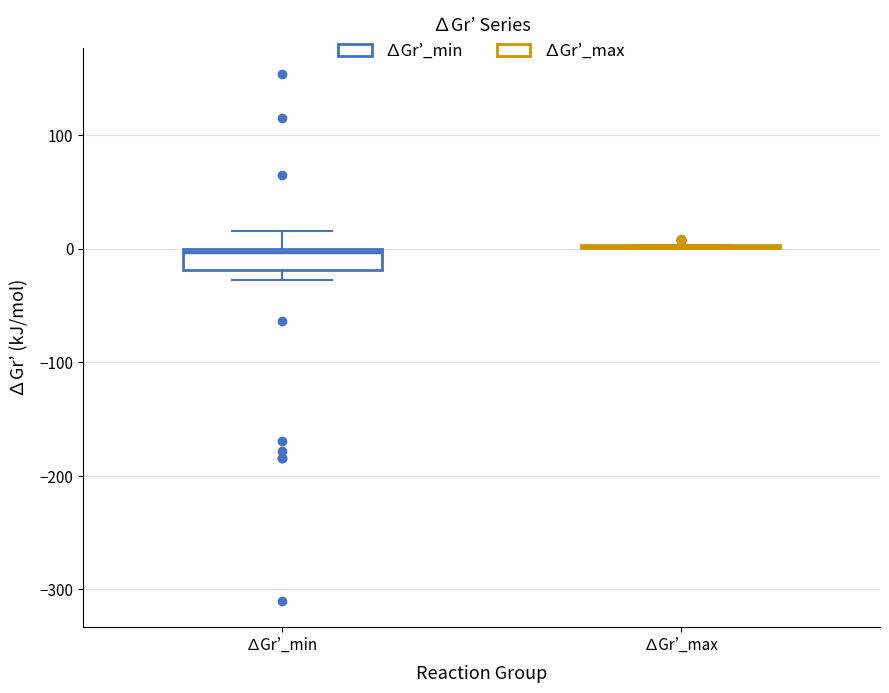

Reading left to right, read every box against the y-axis: the position of its median line, the range the box covers, and the ends of its whiskers. The values are not printed on the chart, so give them approximately, as read against the axis.

∆Gr’_min: median 0, box -20 to 0, whiskers -30 to 20
∆Gr’_max: box collapsed to a line at 0, whiskers 0 to 0